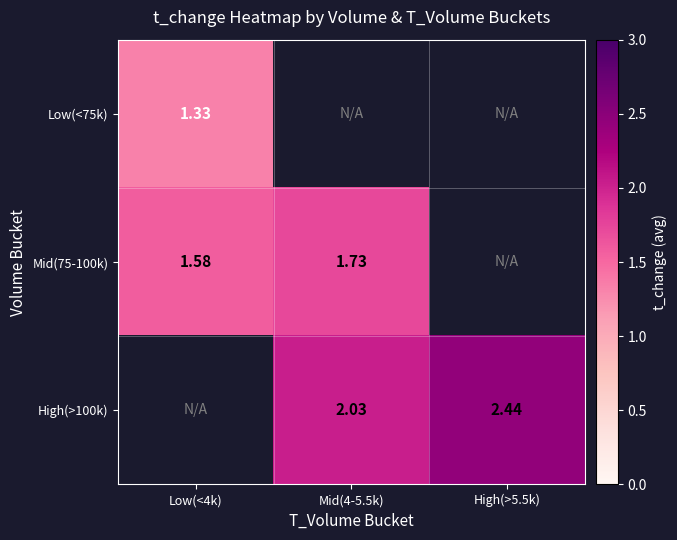

At which category does the chart reach its minimum across all series?

Low(<4k)